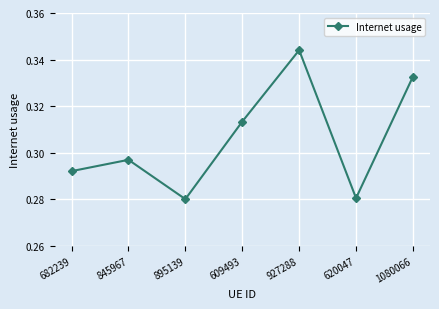

How many values are between 0 and 1?

7